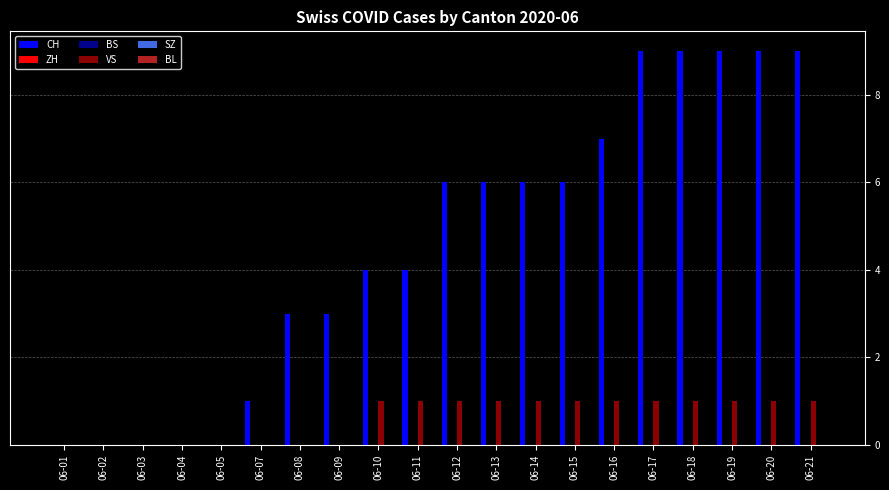

Between 06-10 and 06-17, which series saw the biggest shift?

CH